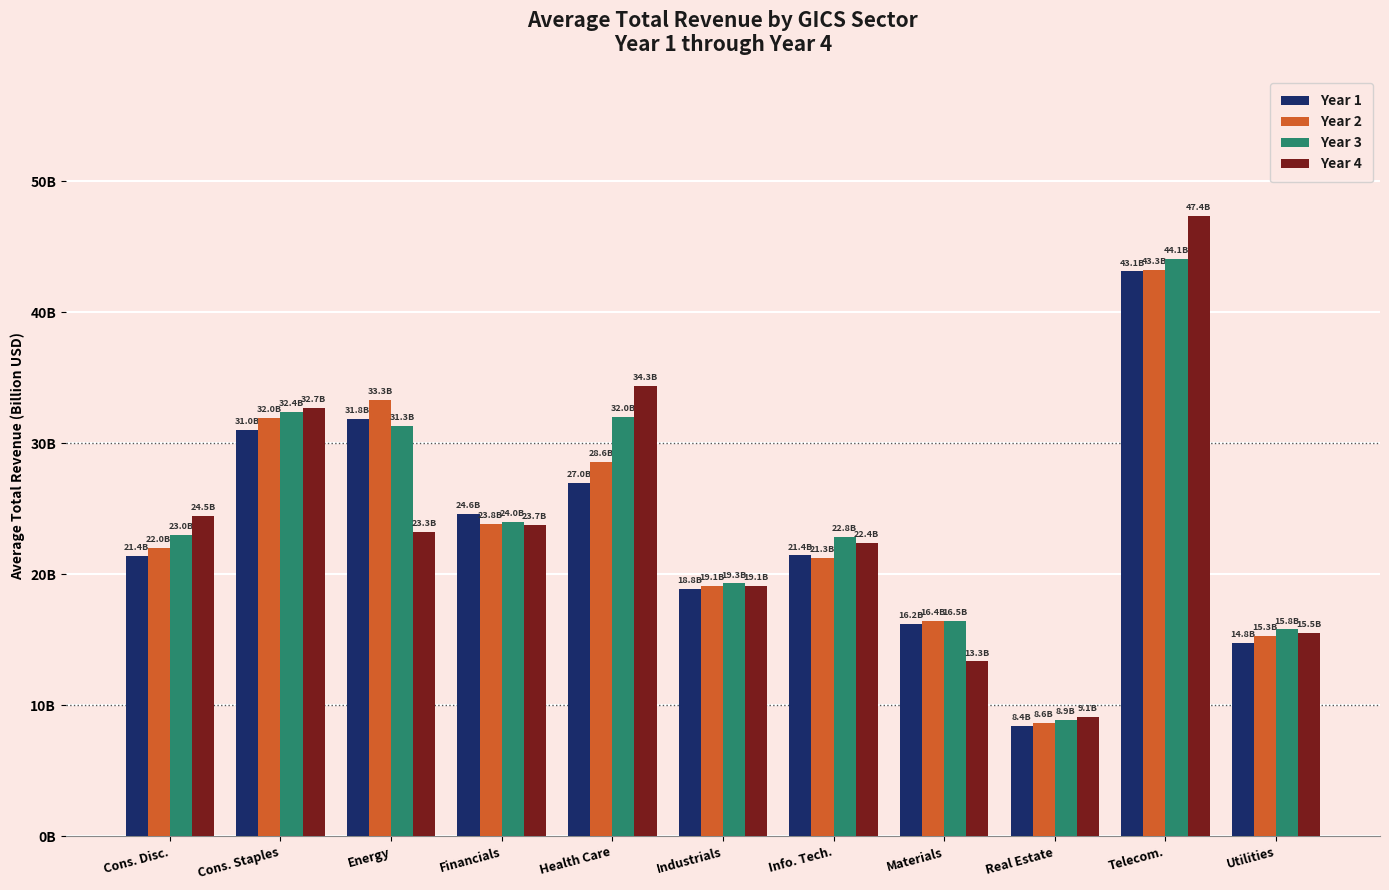

What is the total value across all series at Financials?

96.1